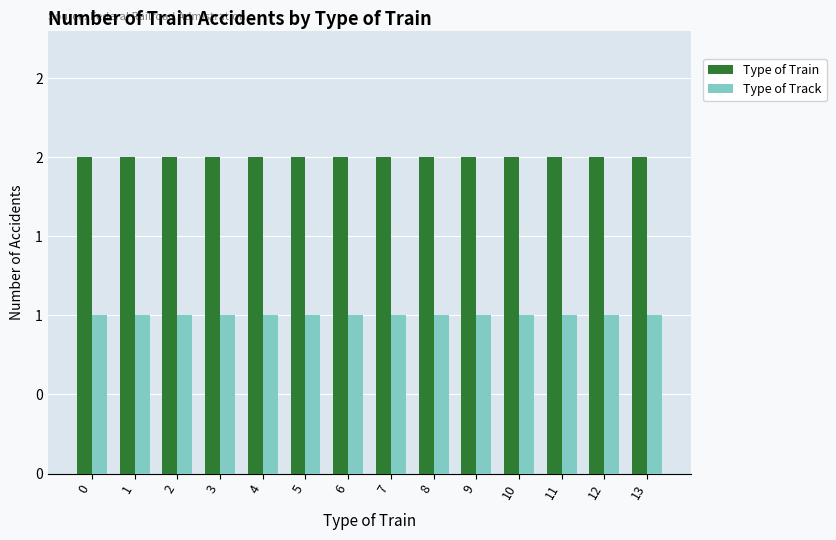

Reading left to right, transcribe all the data shown in this chart.

Type of Train: 0=2	1=2	2=2	3=2	4=2	5=2	6=2	7=2	8=2	9=2	10=2	11=2	12=2	13=2
Type of Track: 0=1	1=1	2=1	3=1	4=1	5=1	6=1	7=1	8=1	9=1	10=1	11=1	12=1	13=1